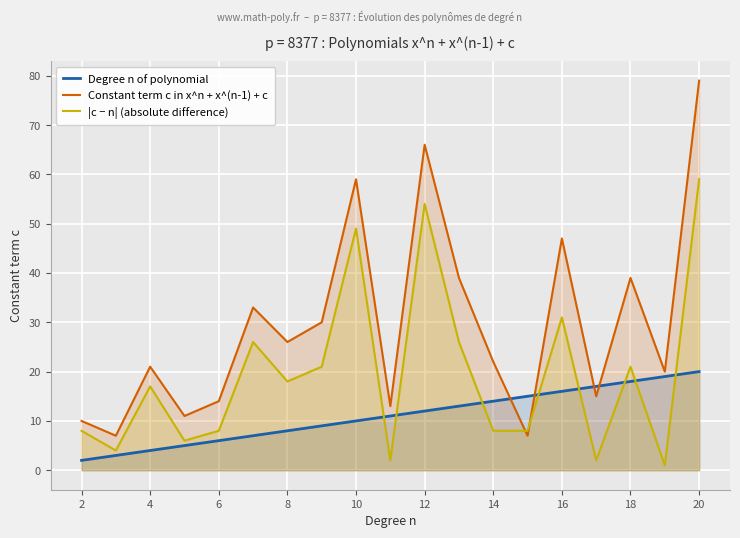

True or false: Constant term c in x^n + x^(n-1) + c and |c − n| (absolute difference) intersect in this chart.

True